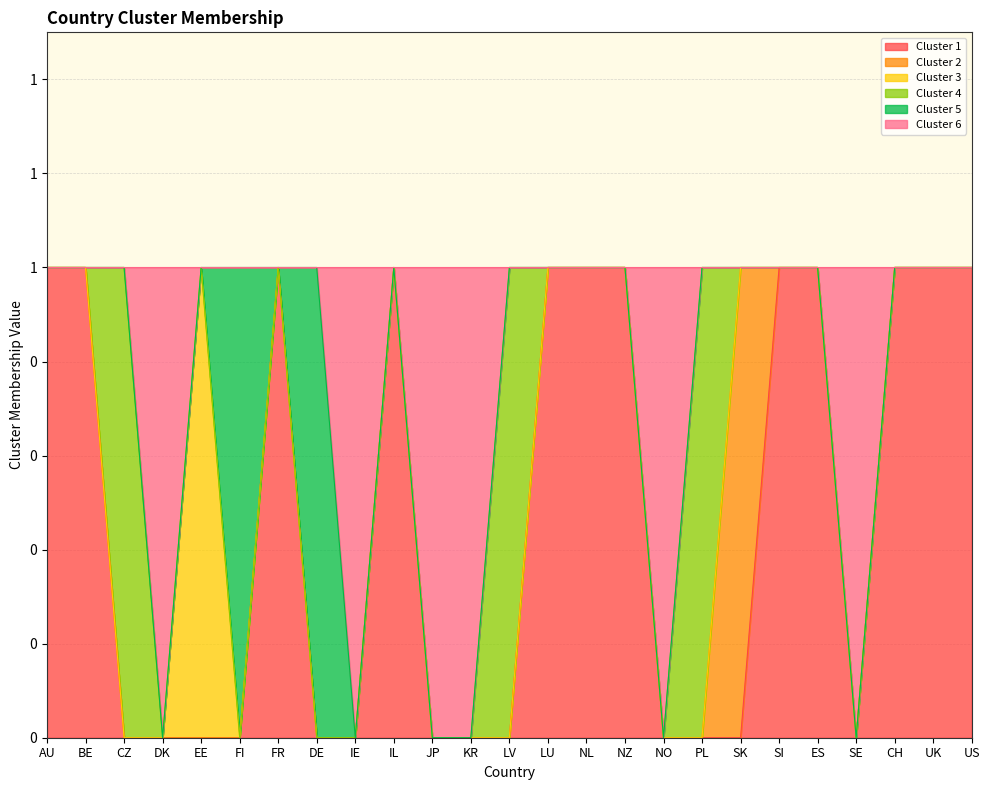

True or false: Cluster 3 and Cluster 4 intersect in this chart.

False